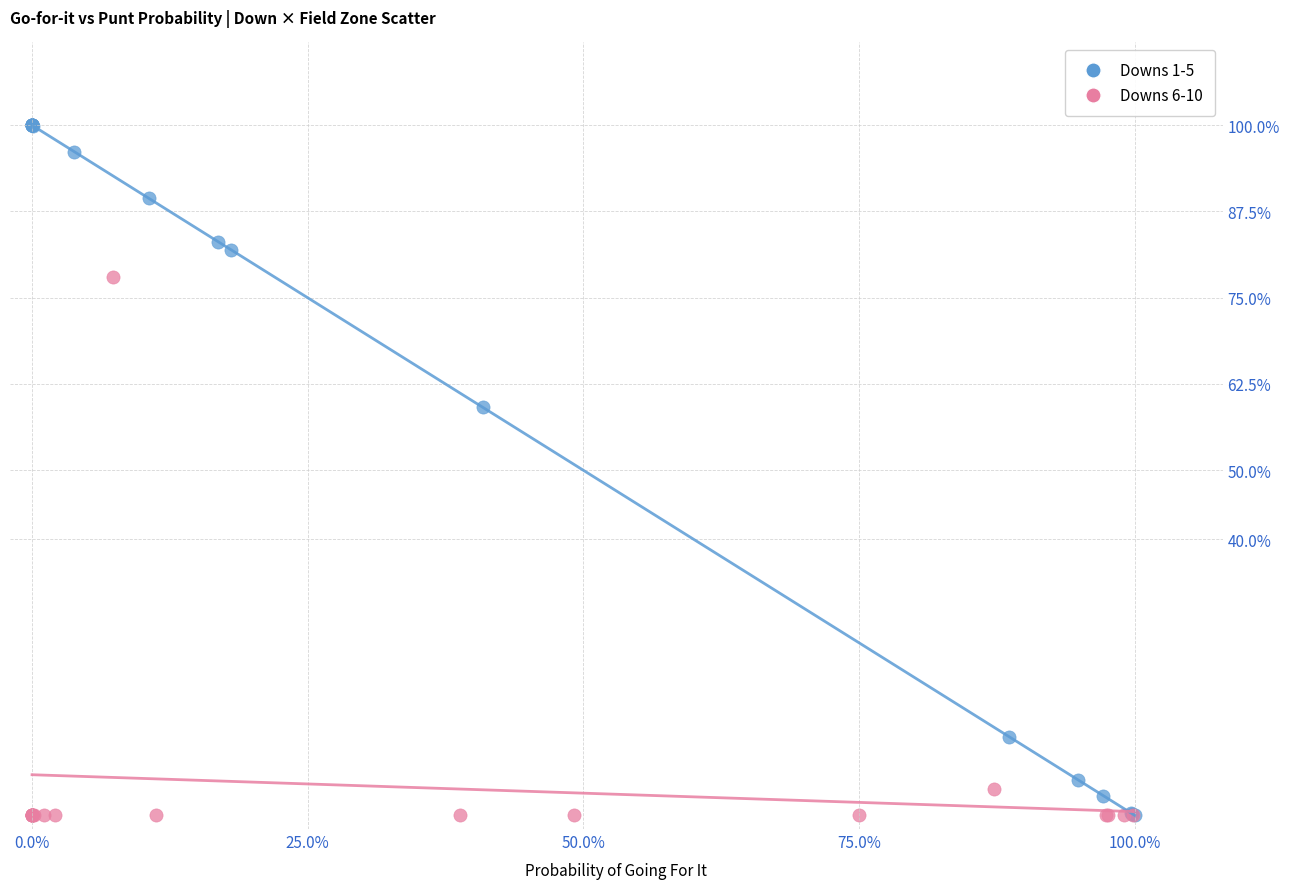

Which series reaches the maximum Y coordinate?

Downs 1-5